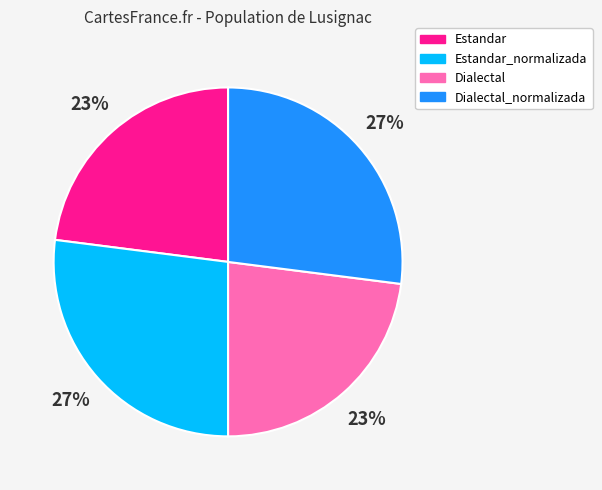

To the nearest percent, what is the combined percentage of Estandar_normalizada and Dialectal?

50%